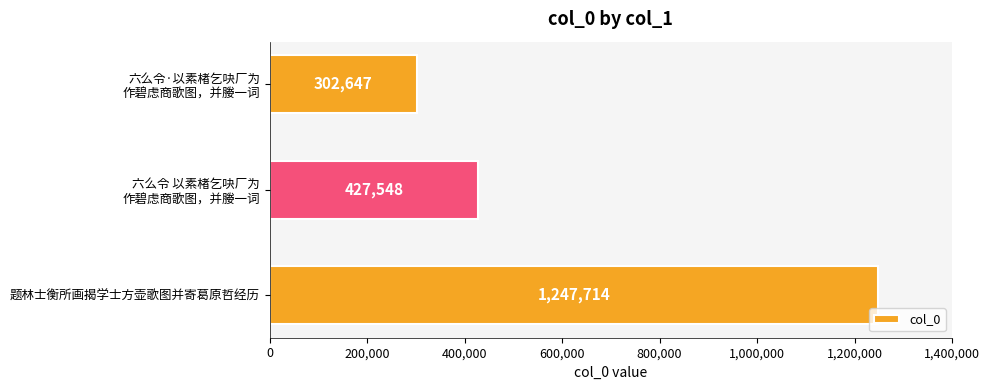

What is the sum of all values?

1977909